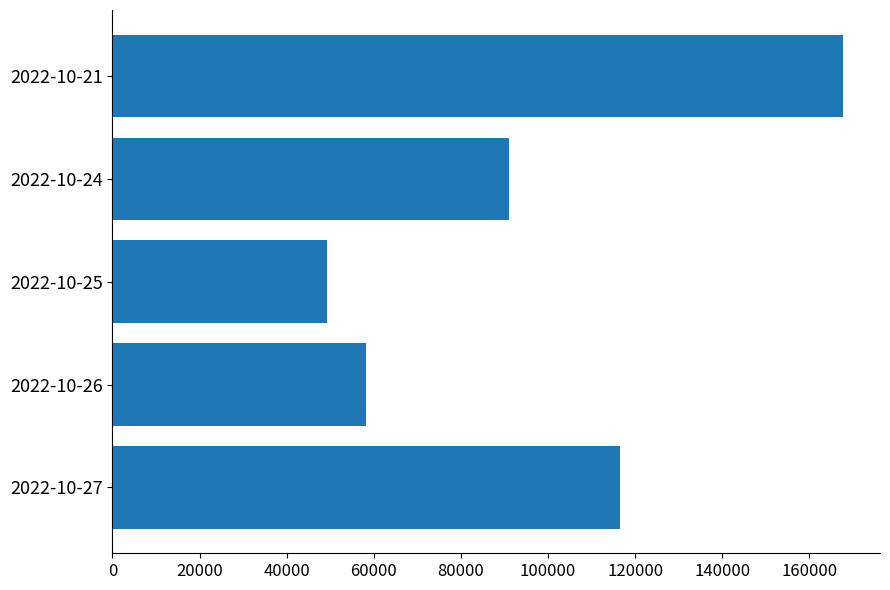

How many data points does each series have?

5